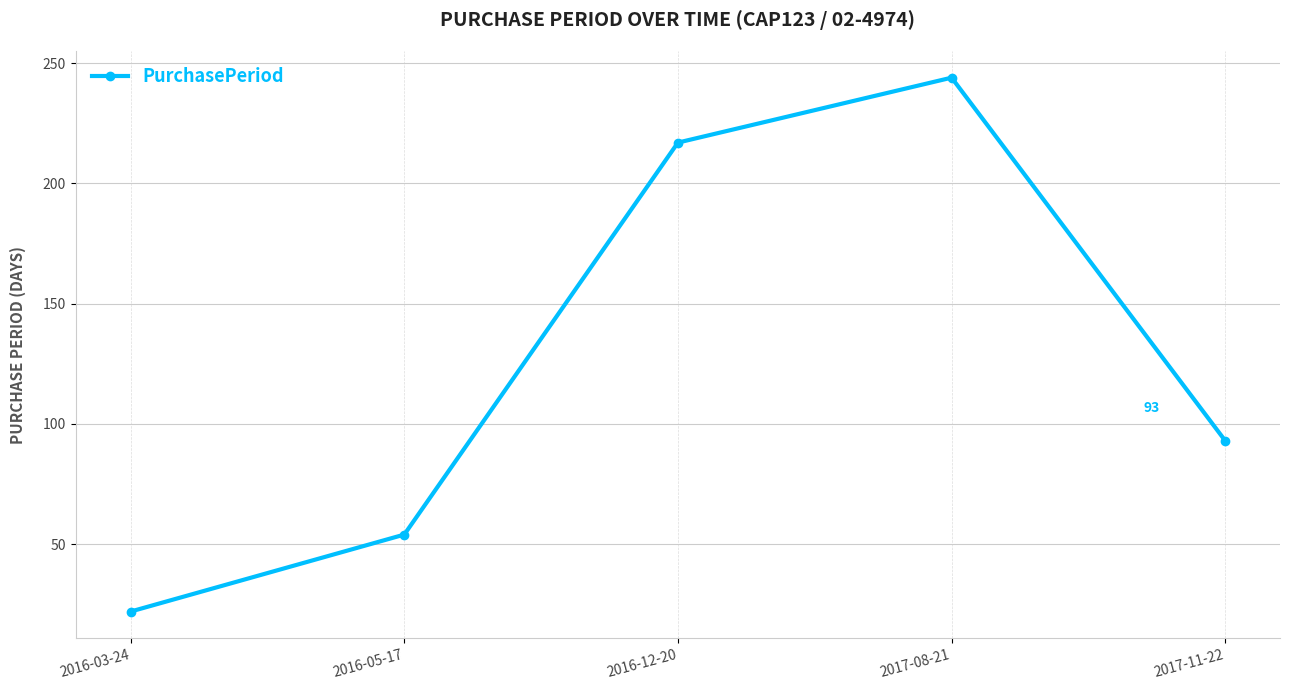

Reading left to right, list all the values displayed in this chart.

2016-03-24=22	2016-05-17=54	2016-12-20=217	2017-08-21=244	2017-11-22=93